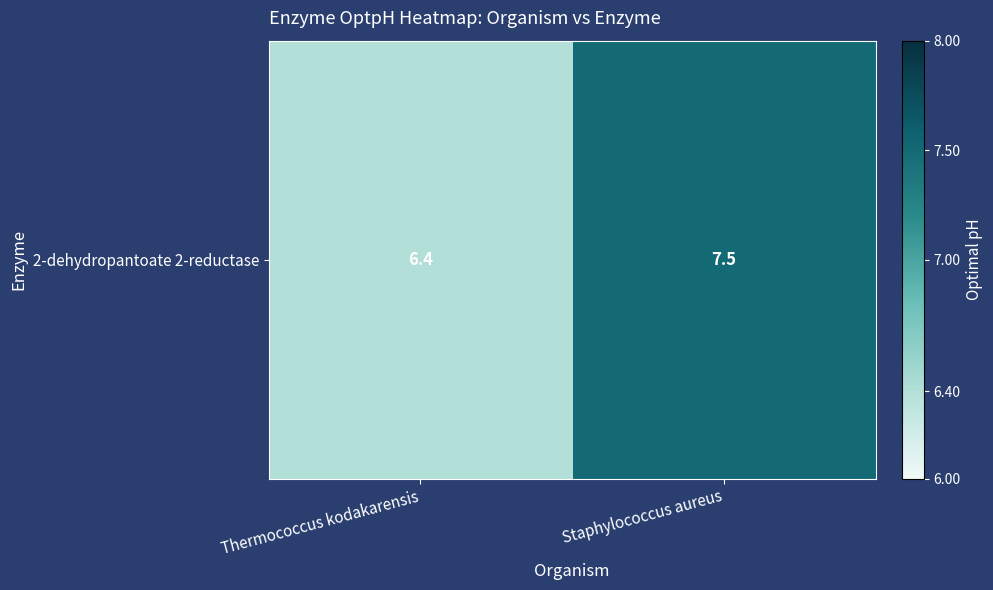

List the labels in order of value, largest first.

Staphylococcus aureus, Thermococcus kodakarensis